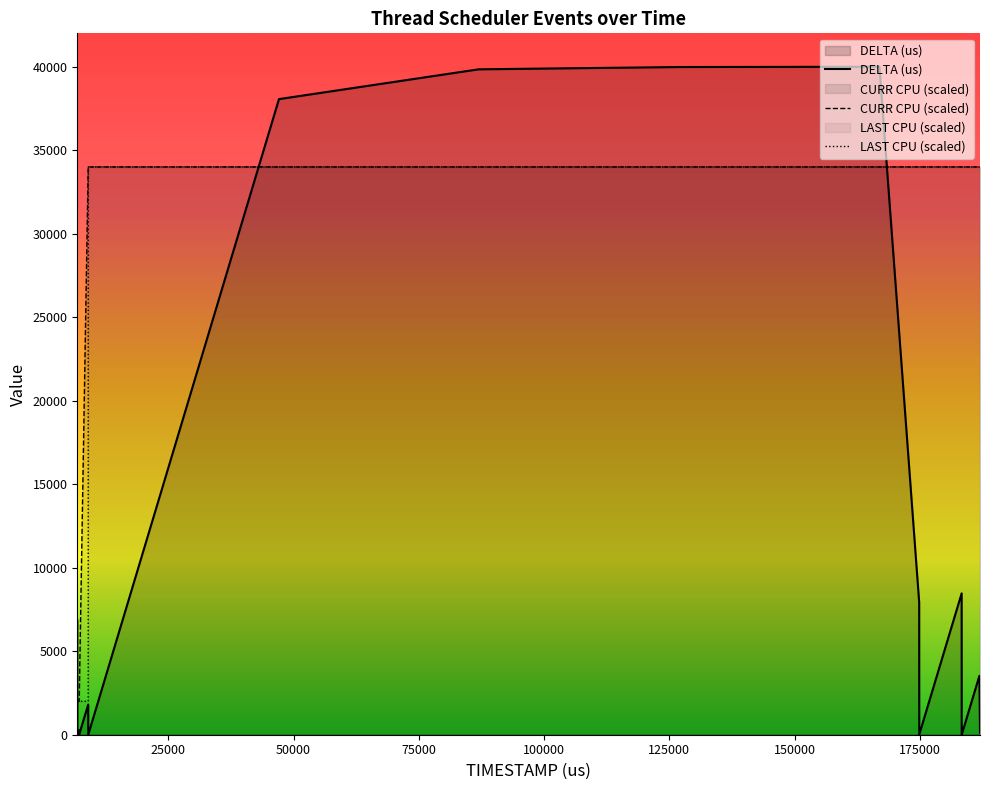

At which label is CURR CPU closest to 18002?

6843